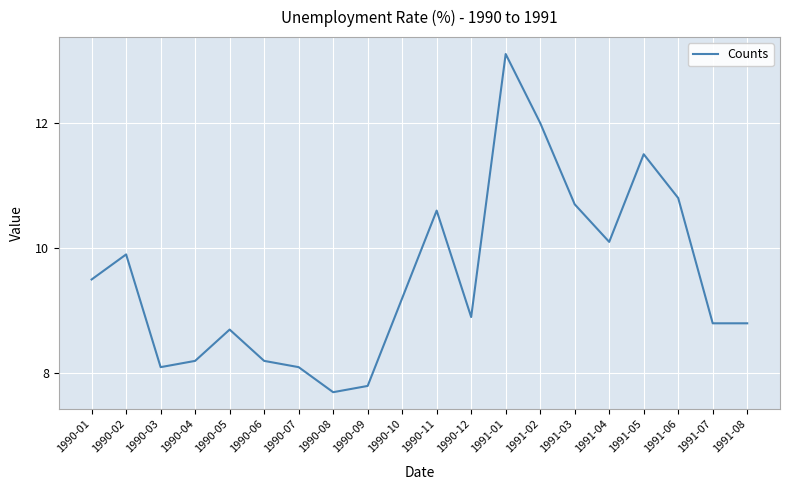

Reading left to right, extract all data points from this chart.

9.5	9.9	8.1	8.2	8.7	8.2	8.1	7.7	7.8	9.2	10.6	8.9	13.1	12.0	10.7	10.1	11.5	10.8	8.8	8.8